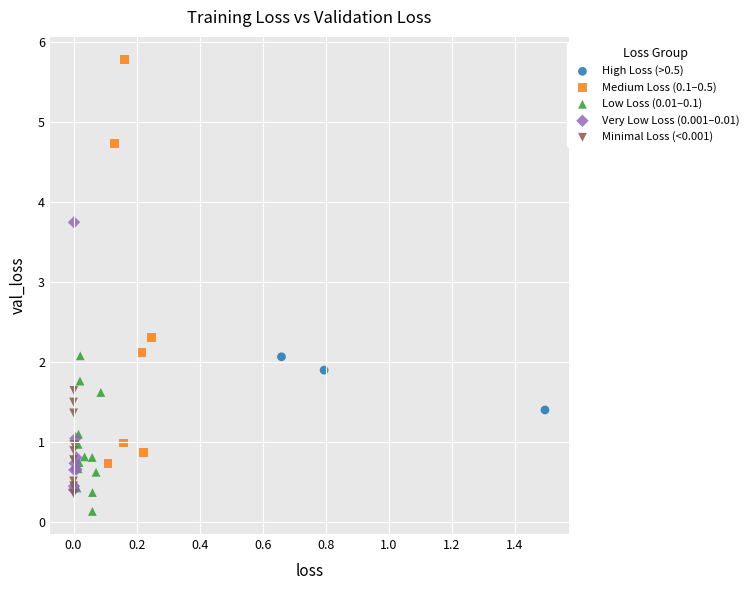

What are all the series names shown in the legend?

High Loss (>0.5), Medium Loss (0.1–0.5), Low Loss (0.01–0.1), Very Low Loss (0.001–0.01), Minimal Loss (<0.001)